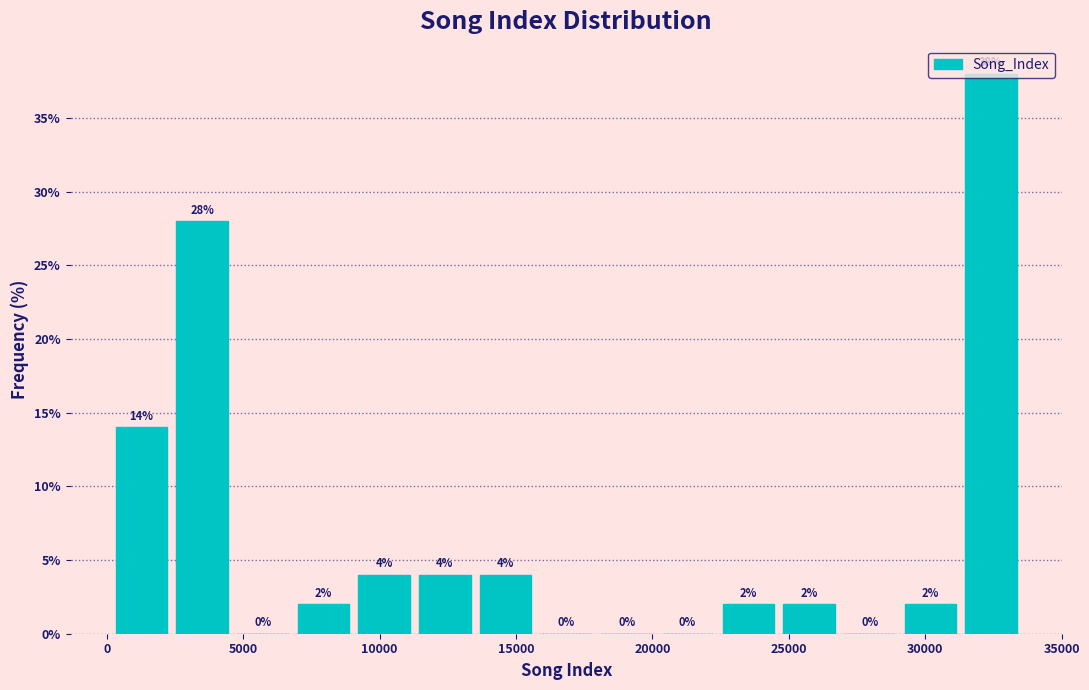

Reading left to right, list every bar in this chart as the range it spans on the x-axis followed by its height. The bar edges are not printed on the chart, so give them approximately, as read against the axis.

0 to 2500: 14
2500 to 4500: 28
4500 to 7000: 0
7000 to 9000: 2
9000 to 11500: 4
11500 to 13500: 4
13500 to 15500: 4
15500 to 18000: 0
18000 to 20000: 0
20000 to 22500: 0
22500 to 24500: 2
24500 to 27000: 2
27000 to 29000: 0
29000 to 31500: 2
31500 to 33500: 38